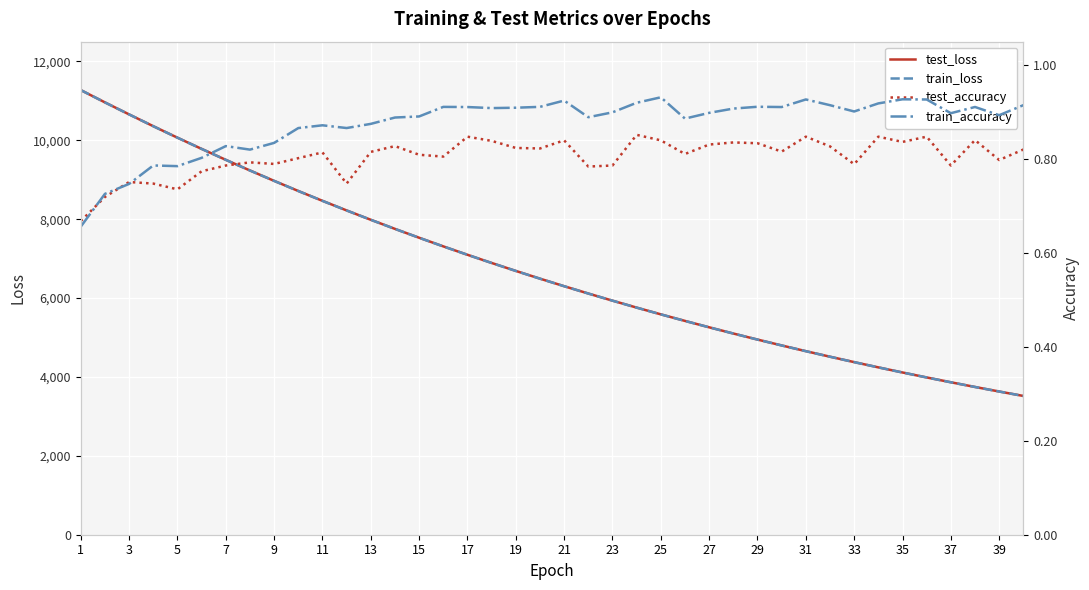

Which series has the largest range (max minus min)?

train_loss